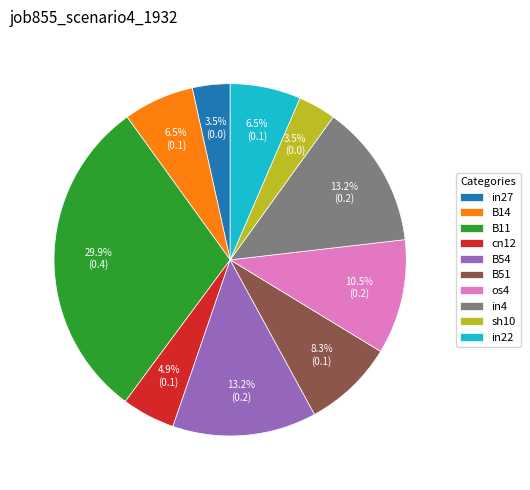

What percentage is NOT represented by in4?

86.8%